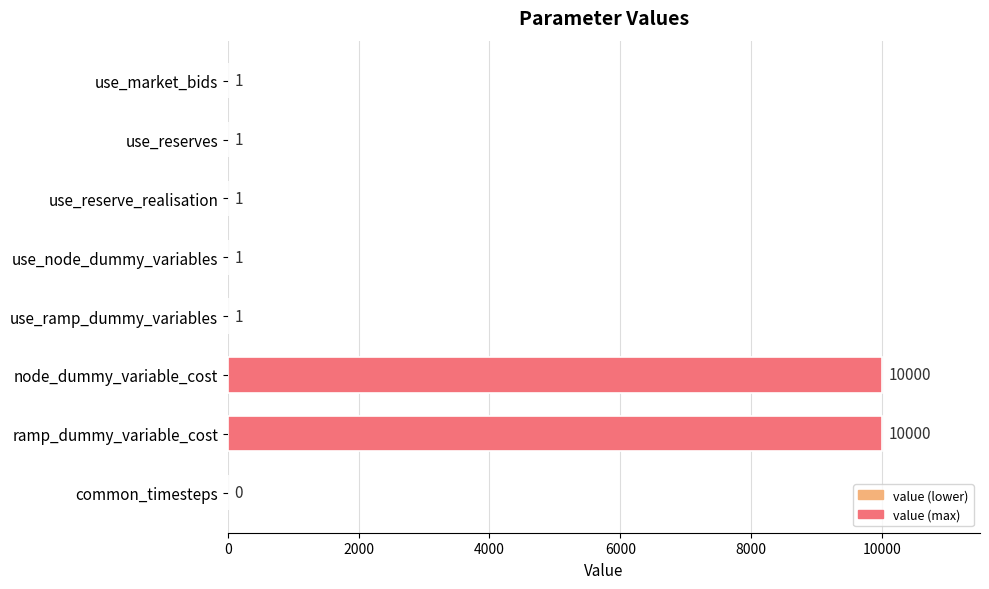

What is the maximum value shown in the chart?

10000